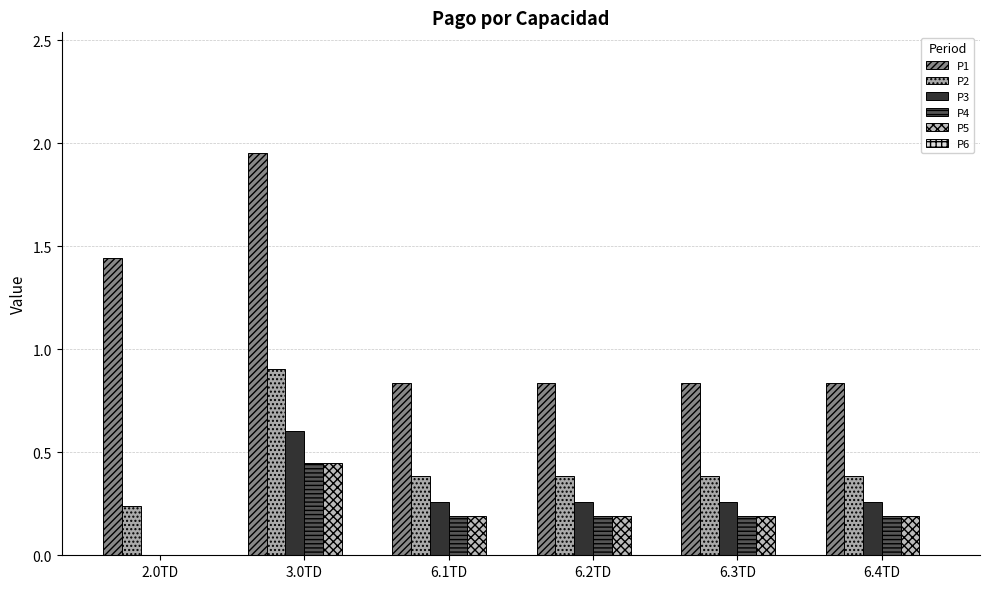

How many distinct data groups are displayed?

5